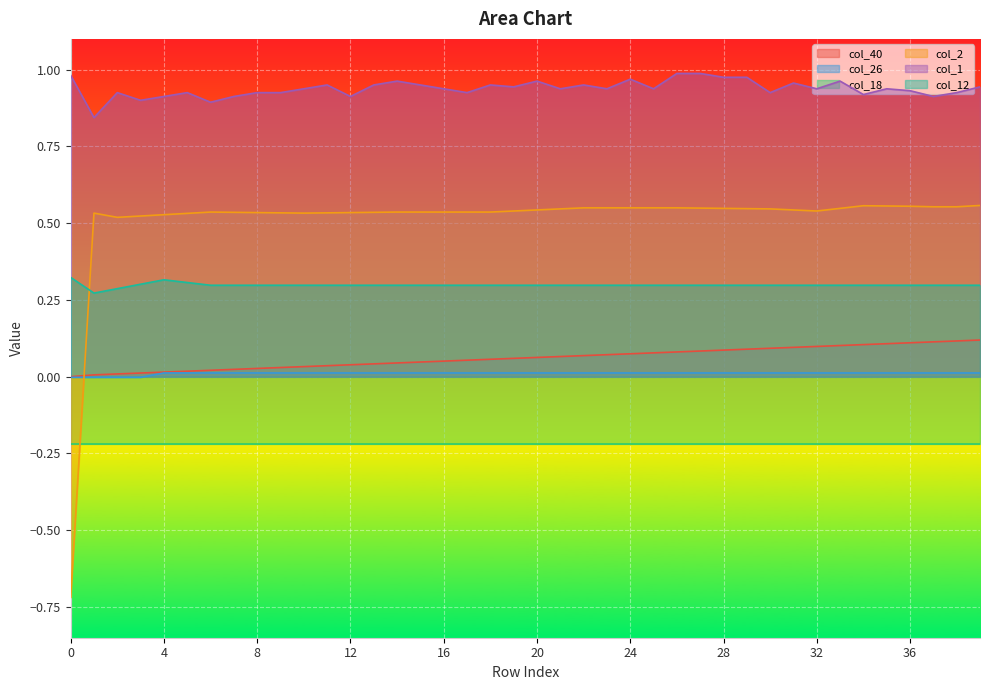

What is the value of the col_40 point at the 18th from the left?

0.1